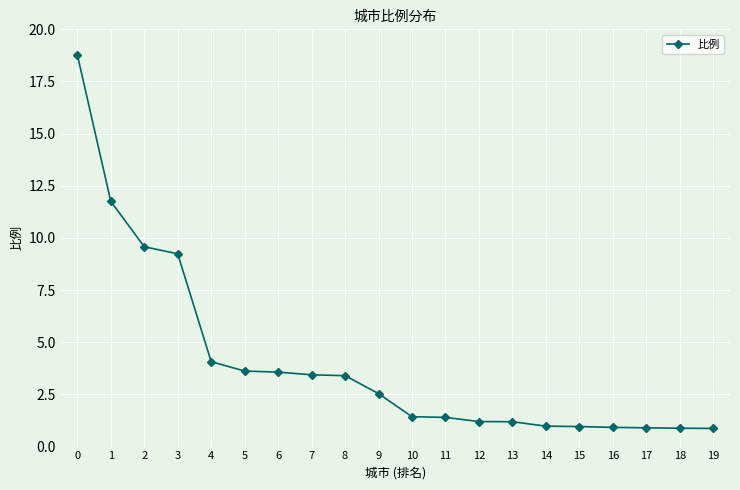

What is the difference between the maximum and minimum values?

17.9